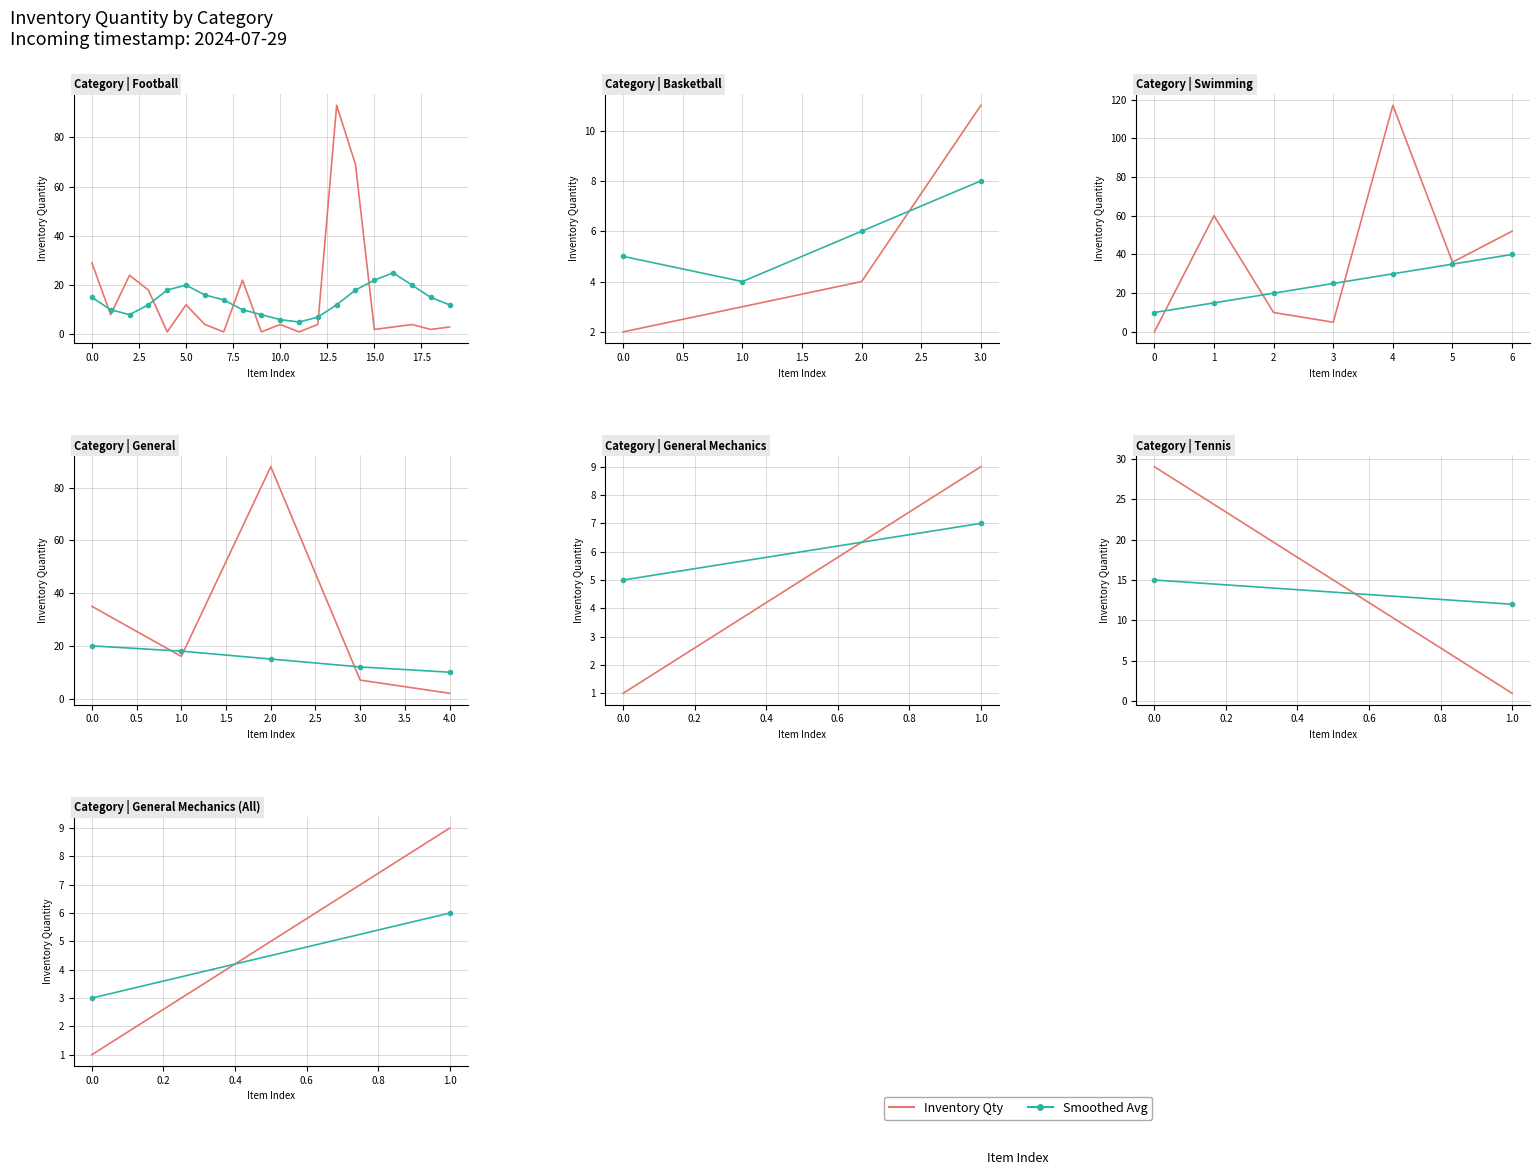

What is the difference between the maximum and minimum values in the Inventory Qty series?

8